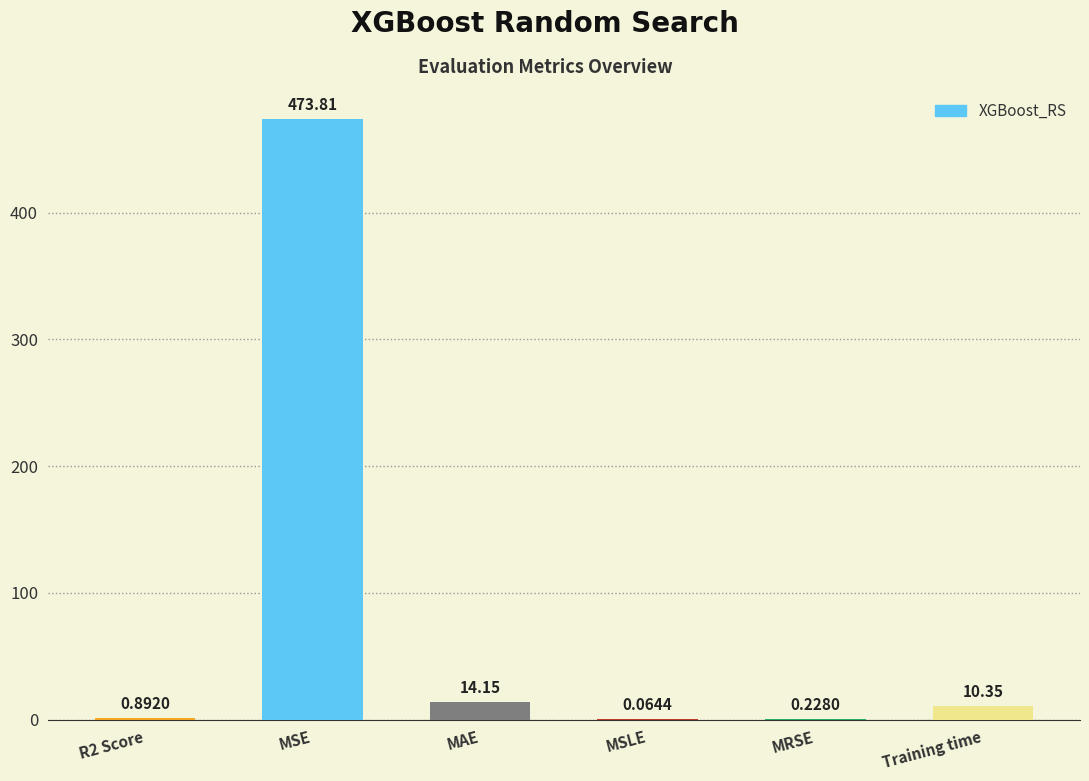

What is the average value?

83.2